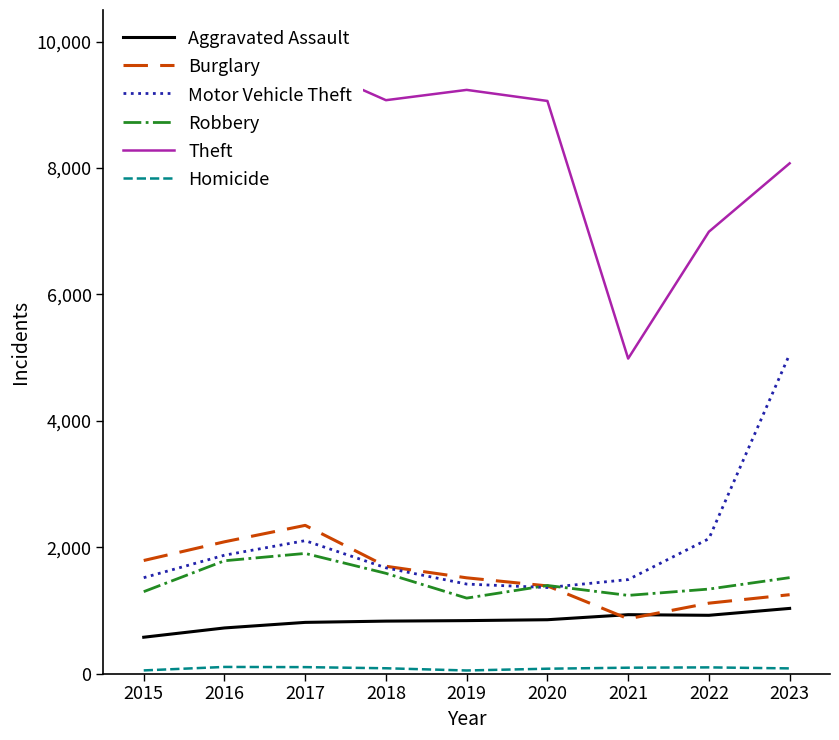

The value of Theft at 2023 is 14502. True or false?

False